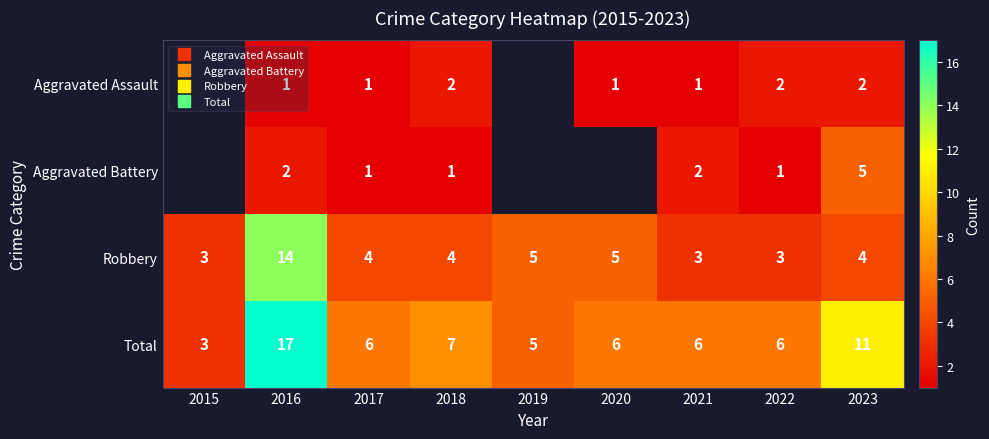

List the series in order of their overall mean, lowest first.

Aggravated Assault, Aggravated Battery, Robbery, Total